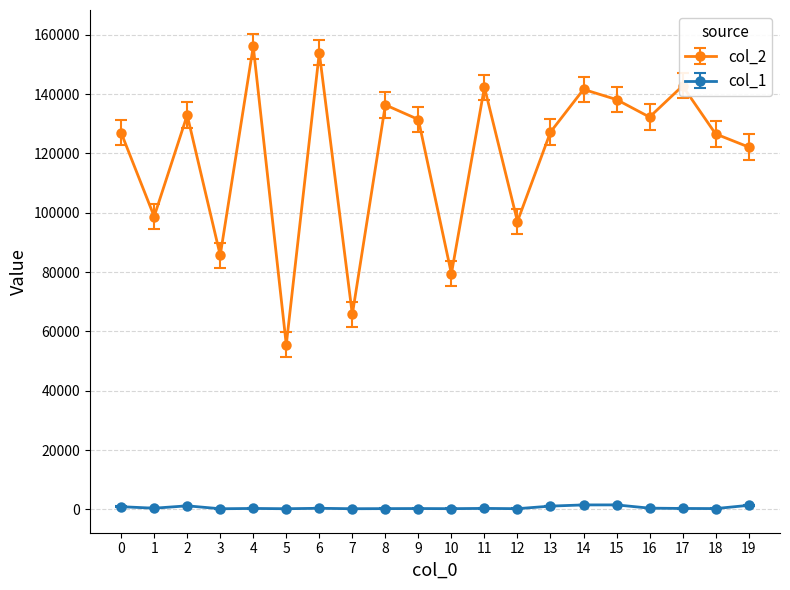

What value does the col_1 series have at 16?

442